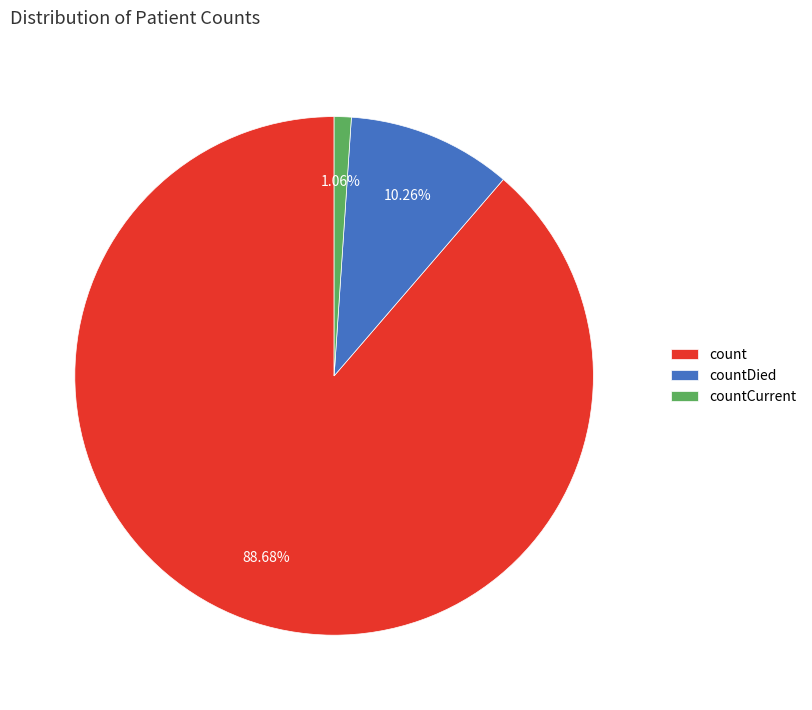

What is the largest slice in the pie chart?

count